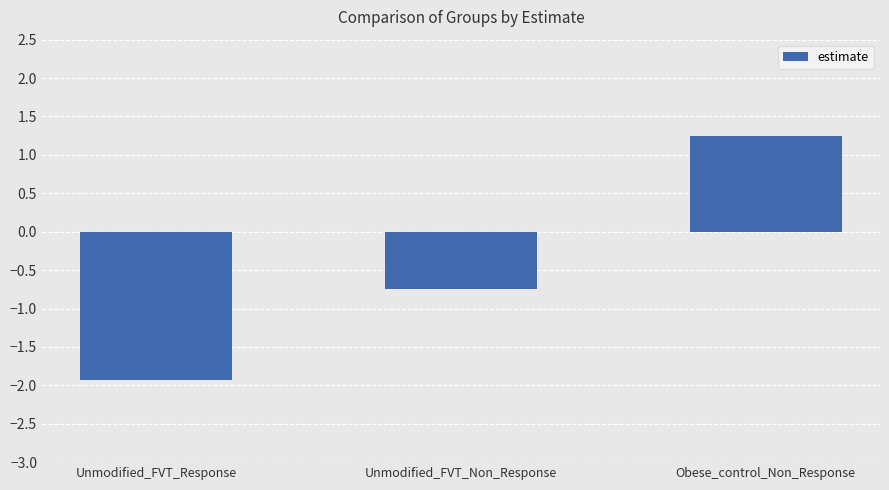

Rank the categories by value from lowest to highest.

Unmodified_FVT_Response, Unmodified_FVT_Non_Response, Obese_control_Non_Response